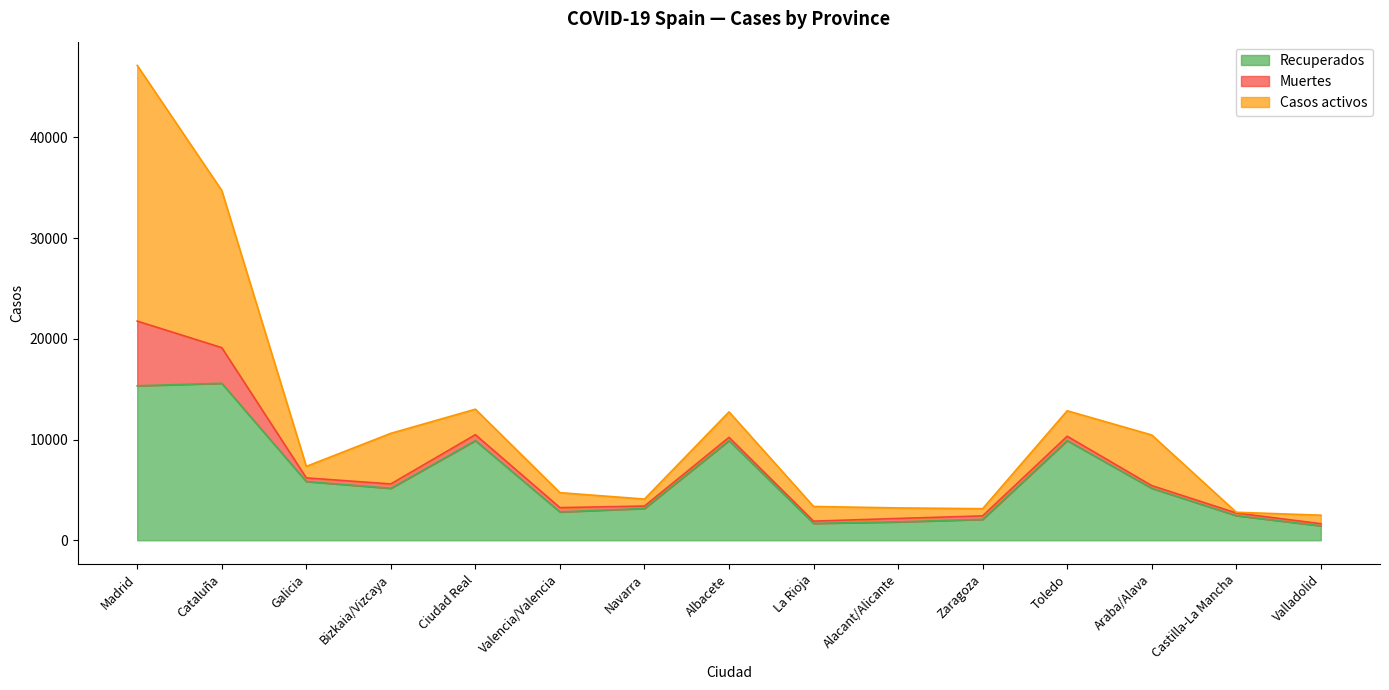

Does the chart display data point markers on the line(s)?

No